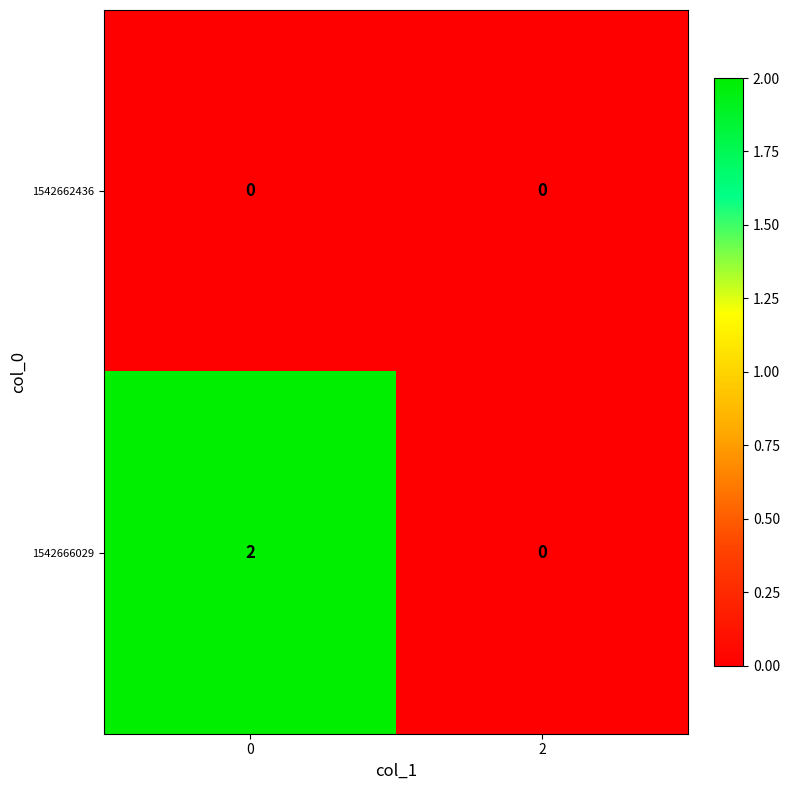

Between 0 and 2, which series saw the biggest shift?

1542666029